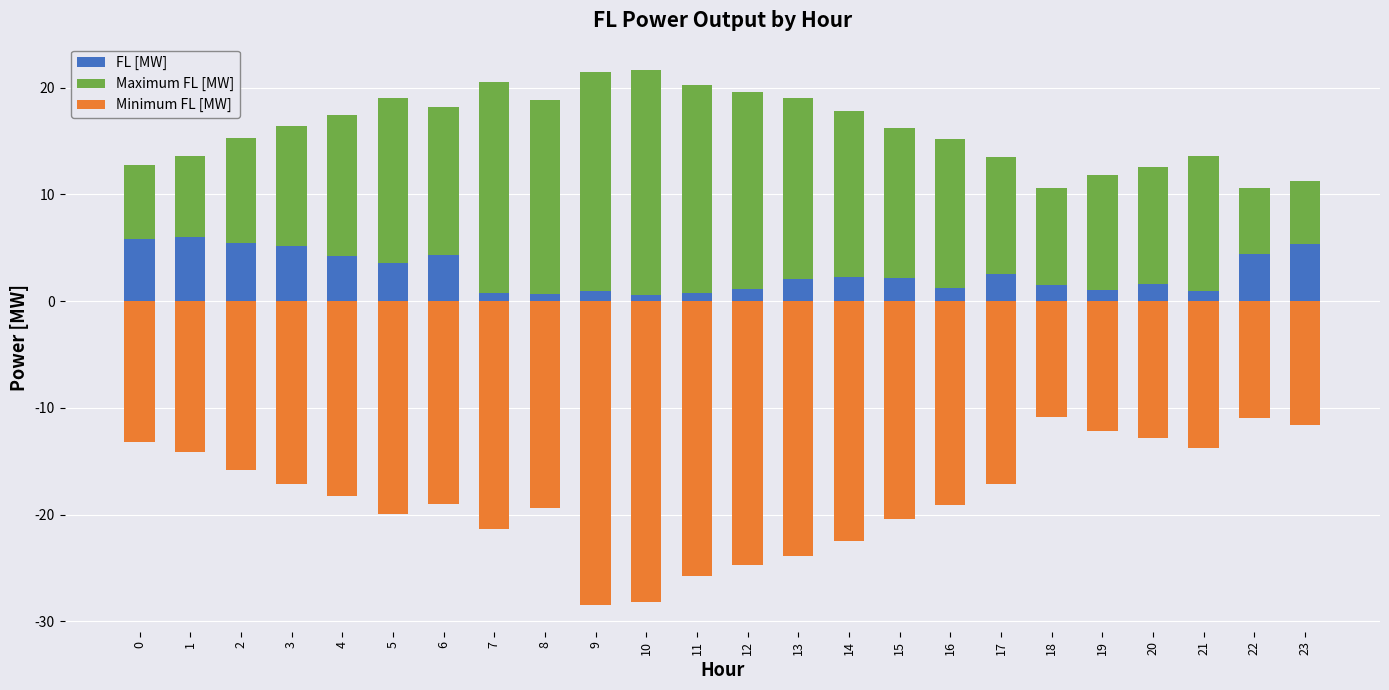

Which series has the largest total across all categories?

Maximum FL [MW]